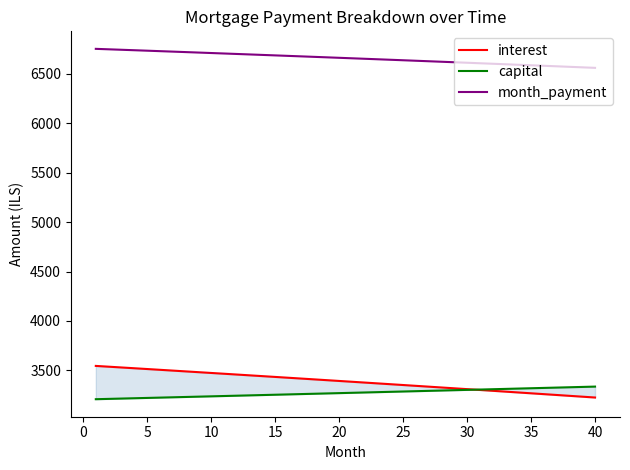

What is the lowest value of the month_payment series?

6561.2